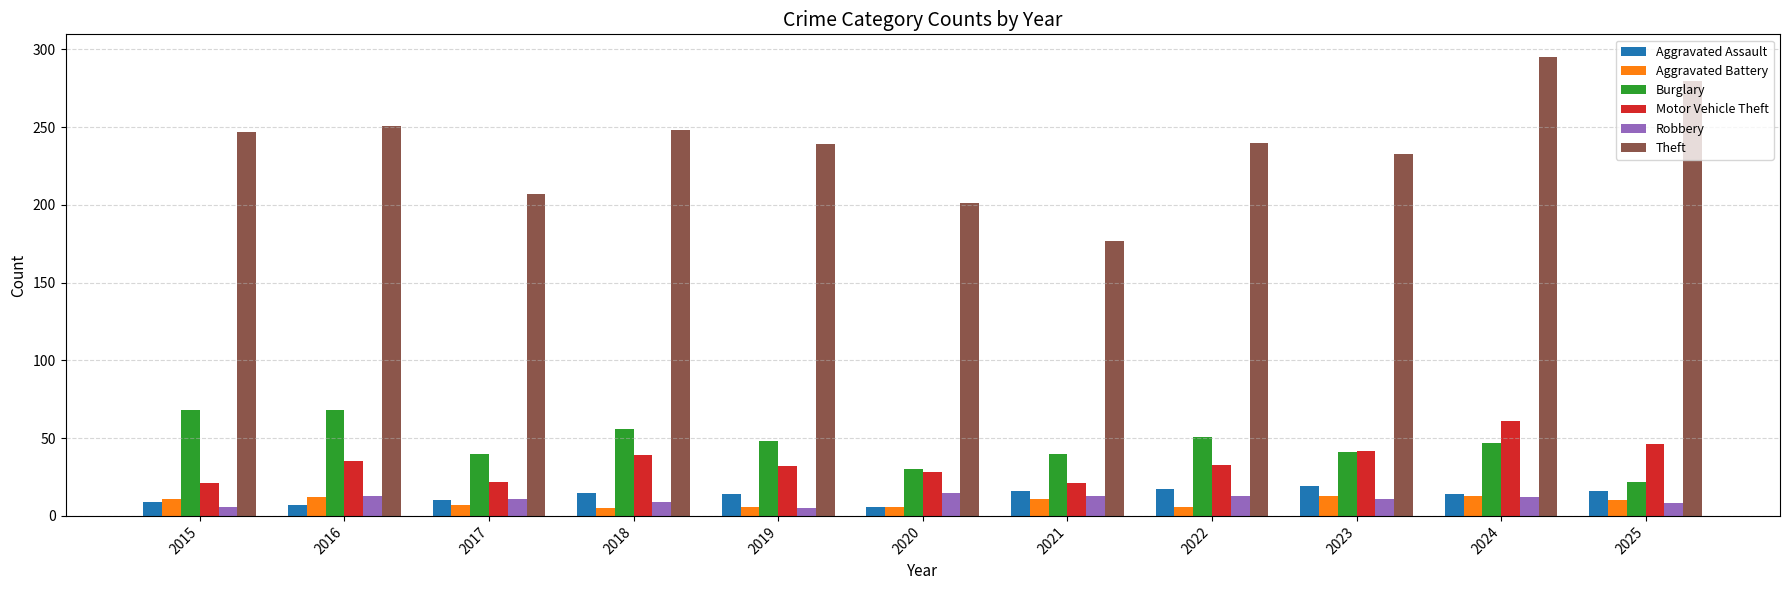

How many groups of bars are there?

11